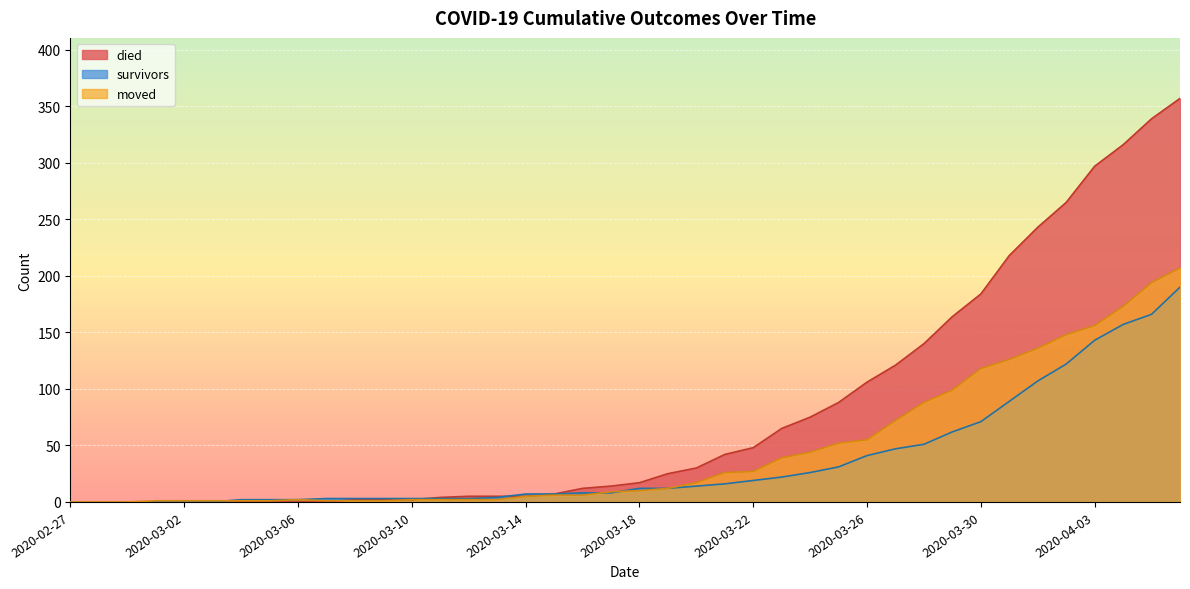

True or false: died and moved intersect in this chart.

True